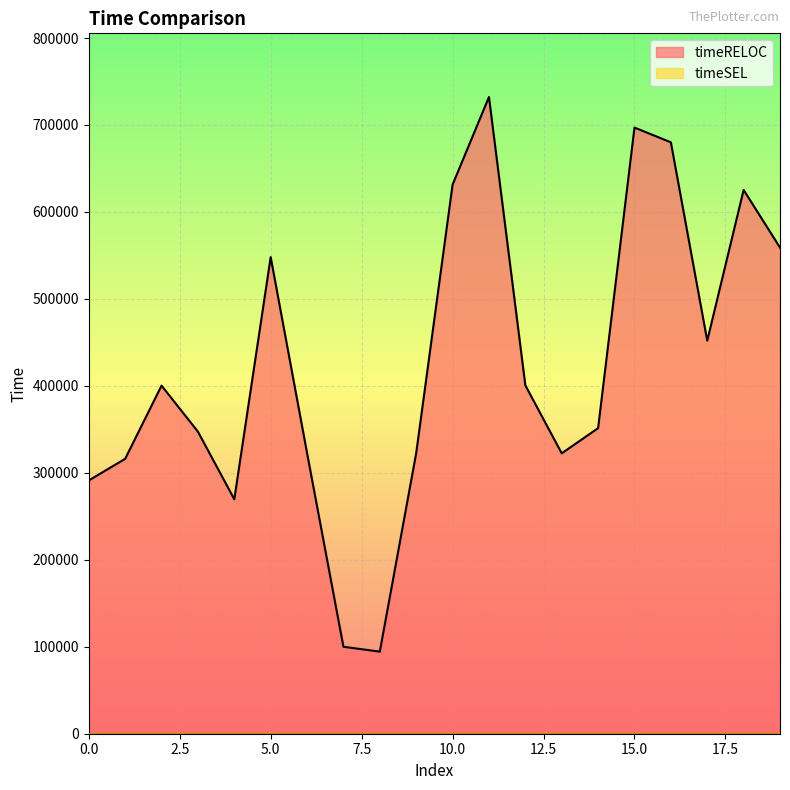

List the labels in order of value, smallest first.

8, 7, 4, 0, 1, 13, 9, 6, 3, 14, 2, 12, 17, 5, 19, 18, 10, 16, 15, 11